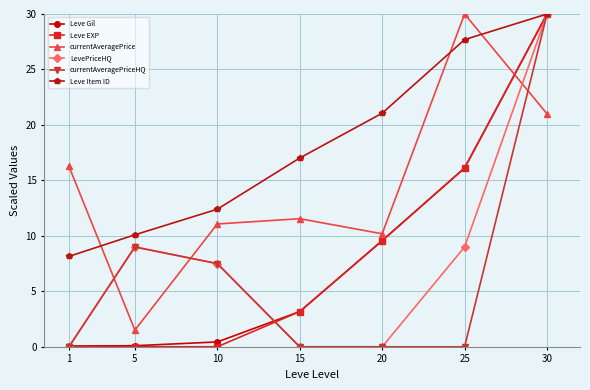

What is the difference between the currentAveragePrice values at 20 and 30?

10.8